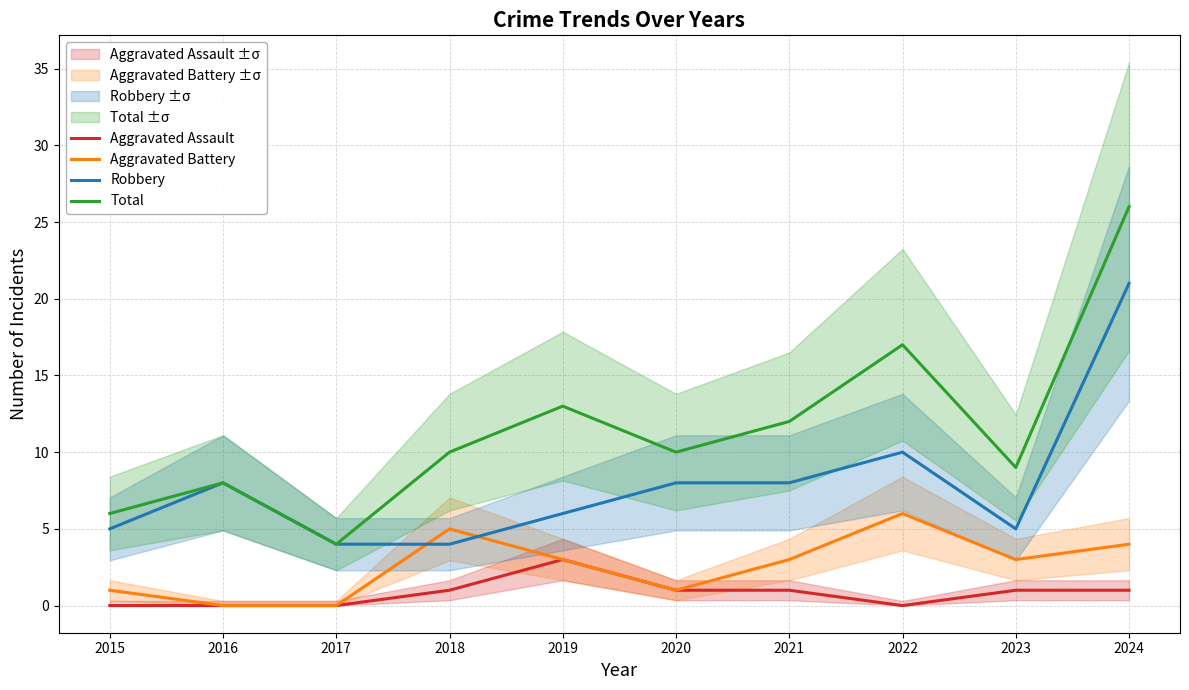

How many lines are shown in the chart?

4